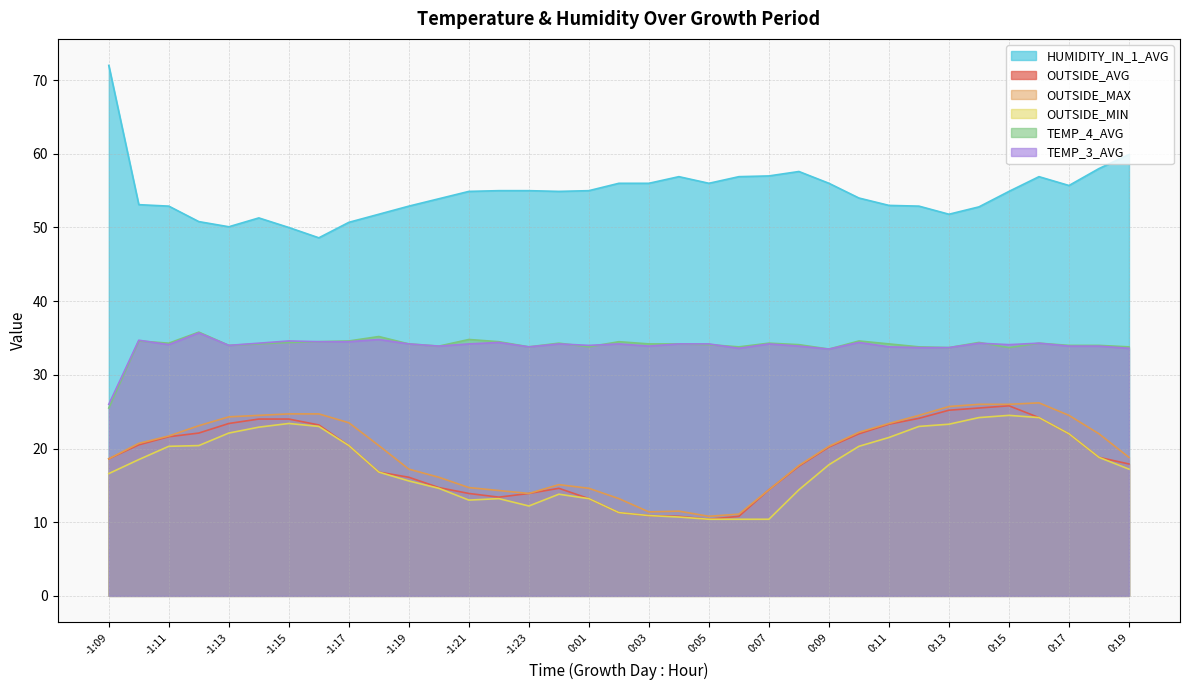

Rank the series at 0:09 from lowest to highest value.

OUTSIDE_MIN, OUTSIDE_AVG, OUTSIDE_MAX, TEMP_4_AVG, TEMP_3_AVG, HUMIDITY_IN_1_AVG